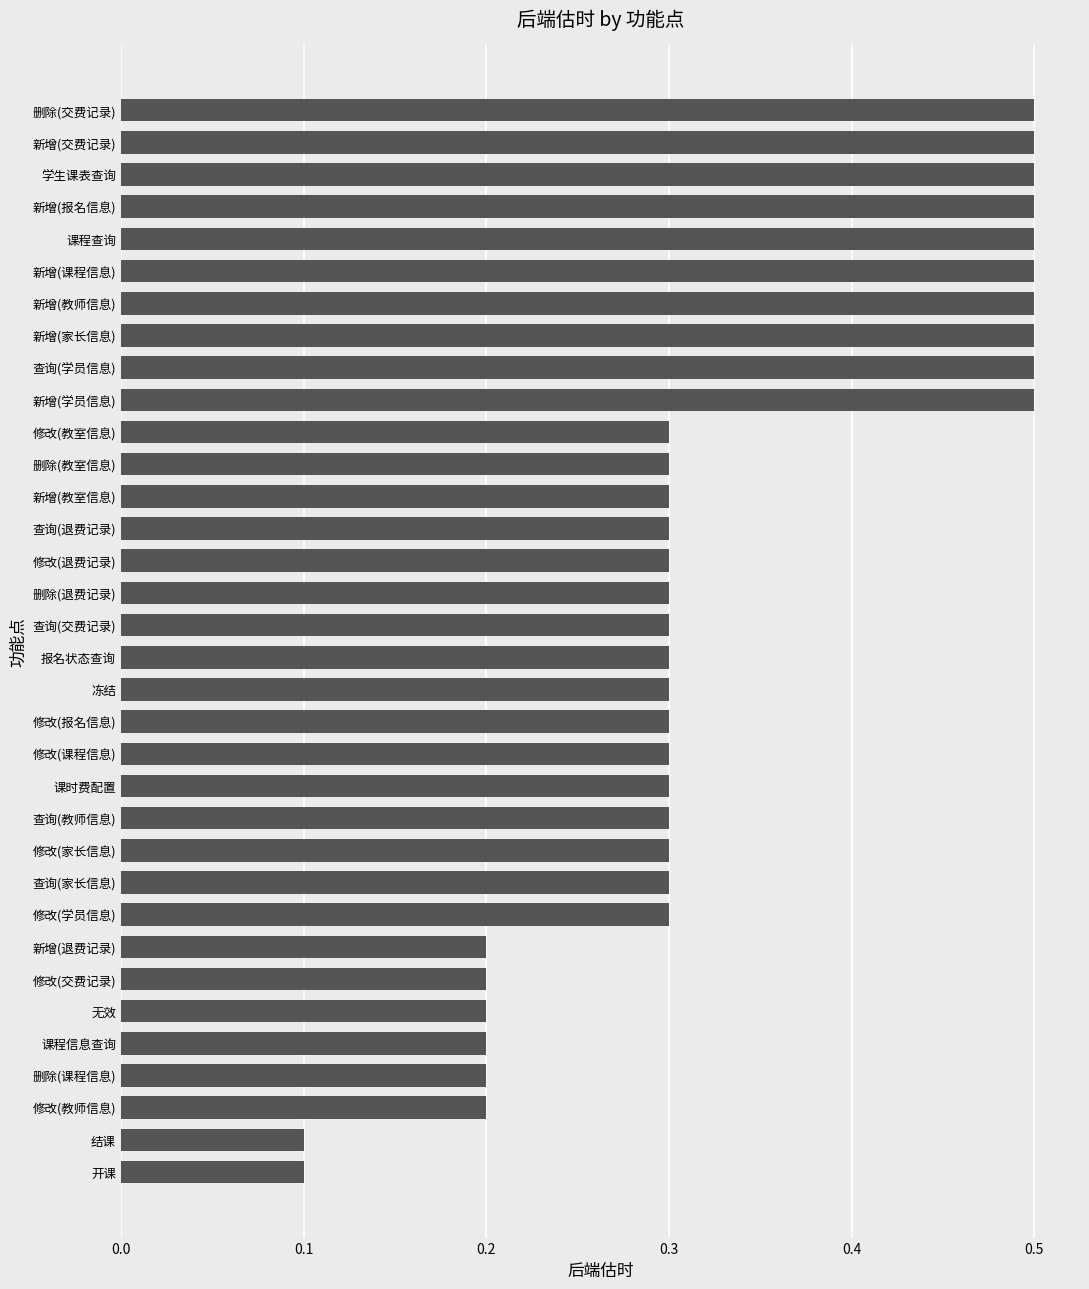

How many values are between 0 and 1?

34